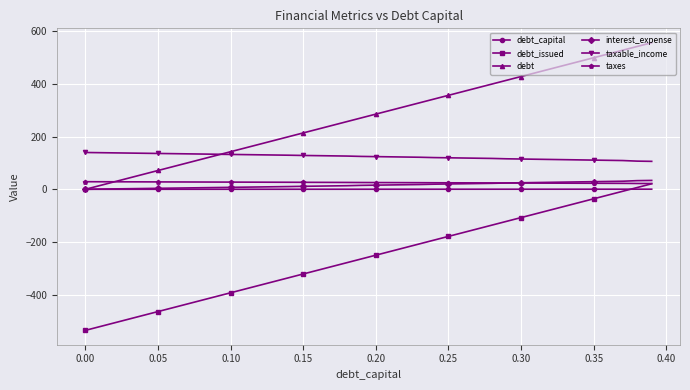

True or false: taxes and debt cross at least once.

True